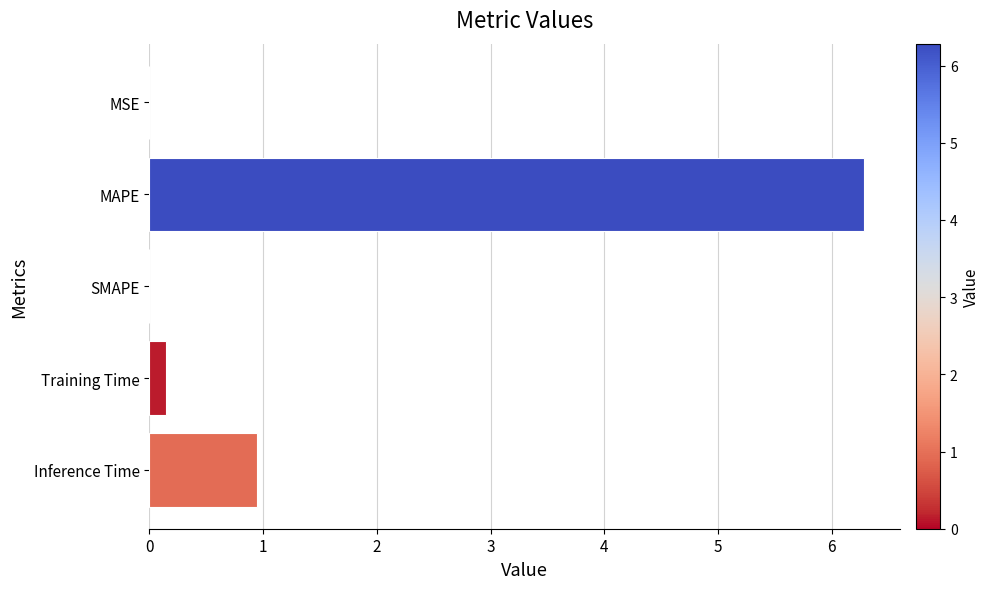

The chart shows a value of 2.8 at MAPE. True or false?

False